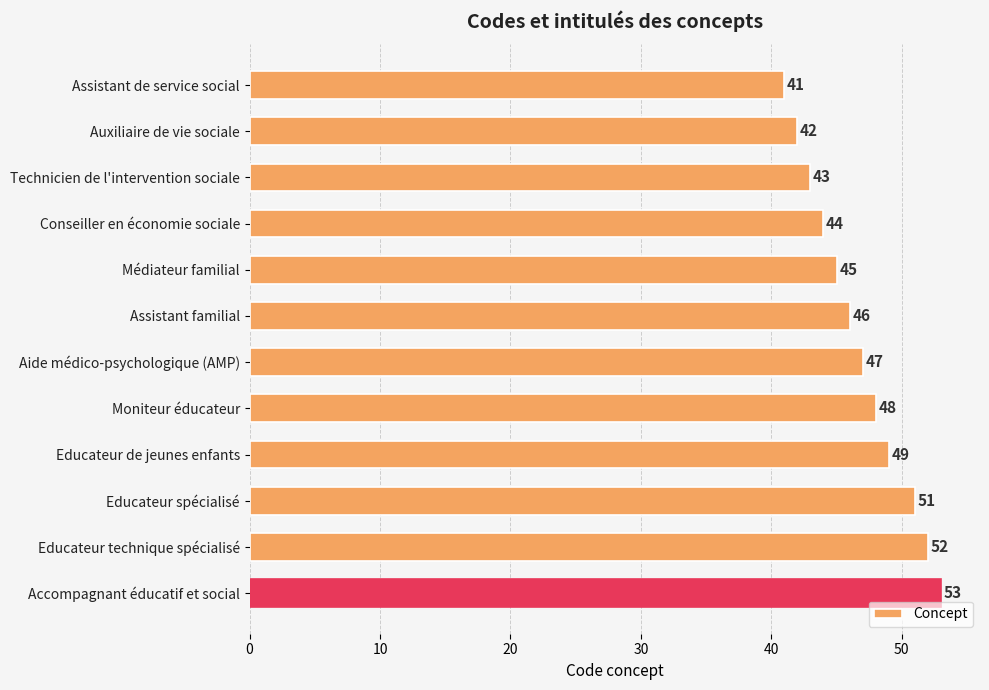

What is the minimum value shown in the chart?

41